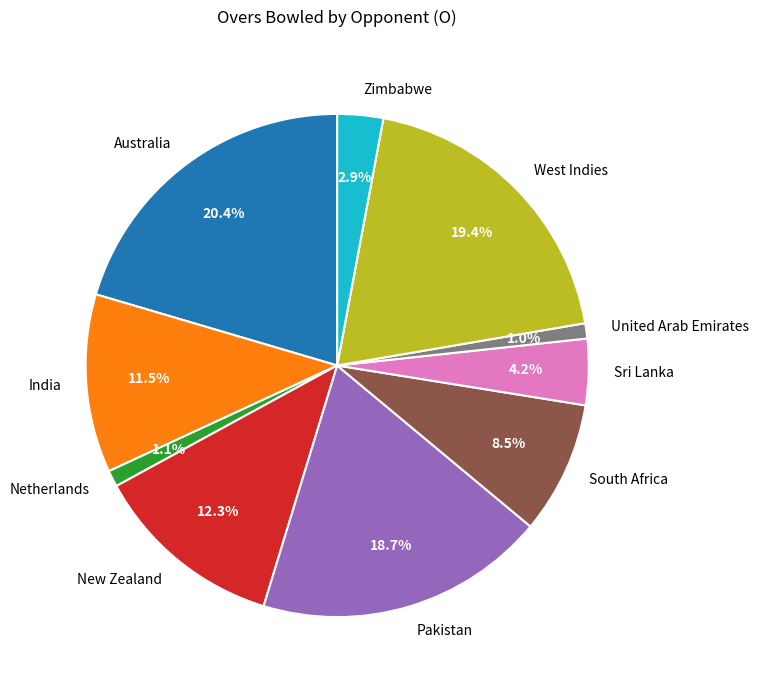

To the nearest percent, what percentage of the pie is New Zealand?

12%